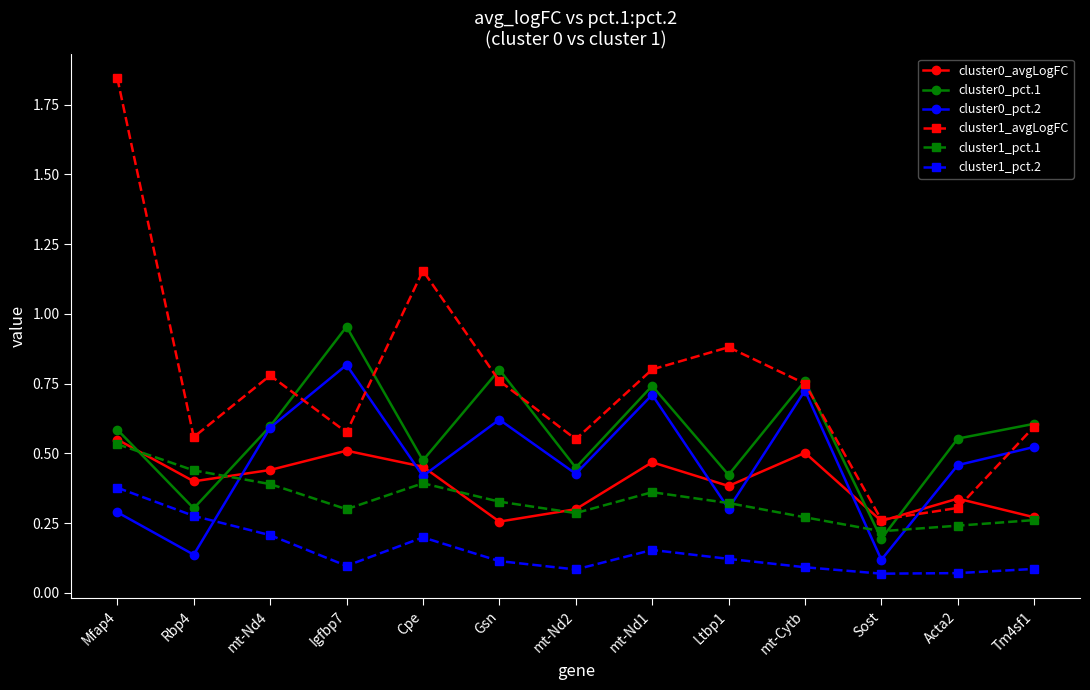

True or false: cluster0_pct.2 has more than 0 points higher than both neighbors.

True